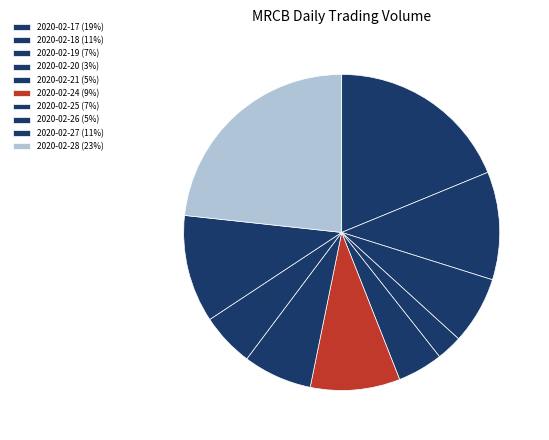

How many slices are in this pie chart?

10